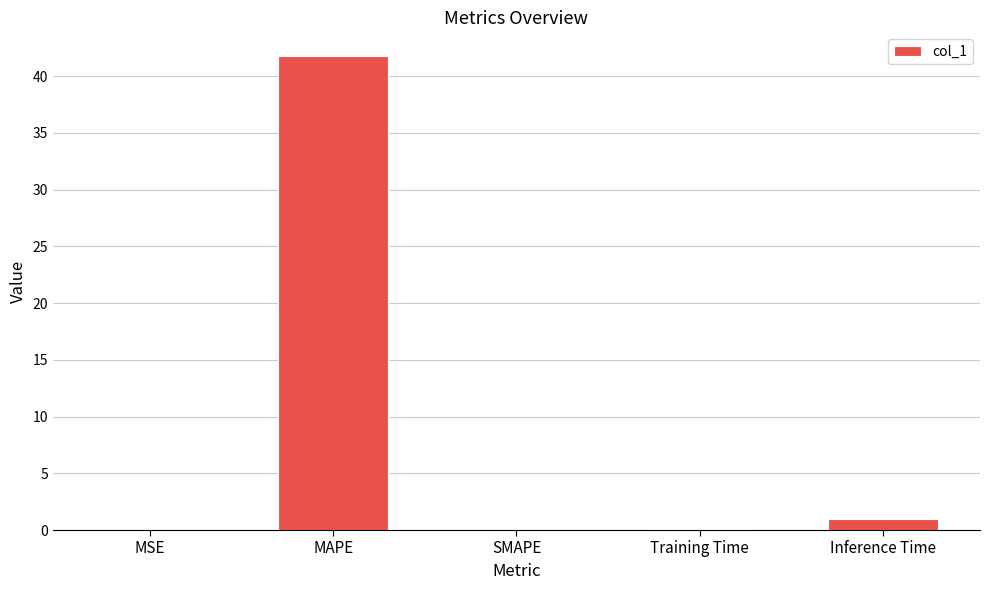

Is it true that the value at Inference Time is 0.9?

True